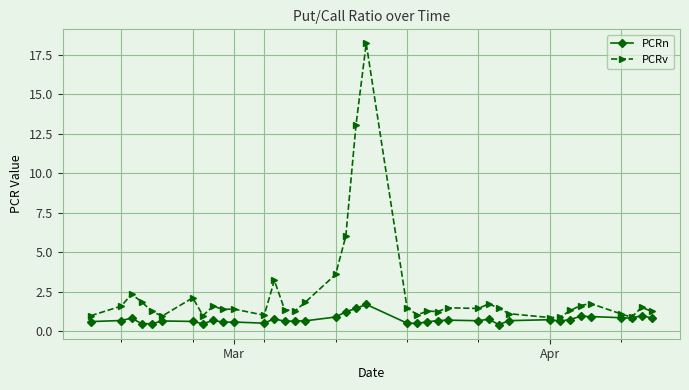

Which series has the largest total across all categories?

PCRv